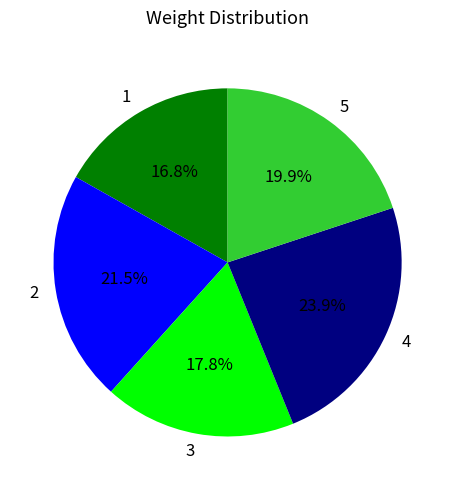

How many segments does this pie chart have?

5